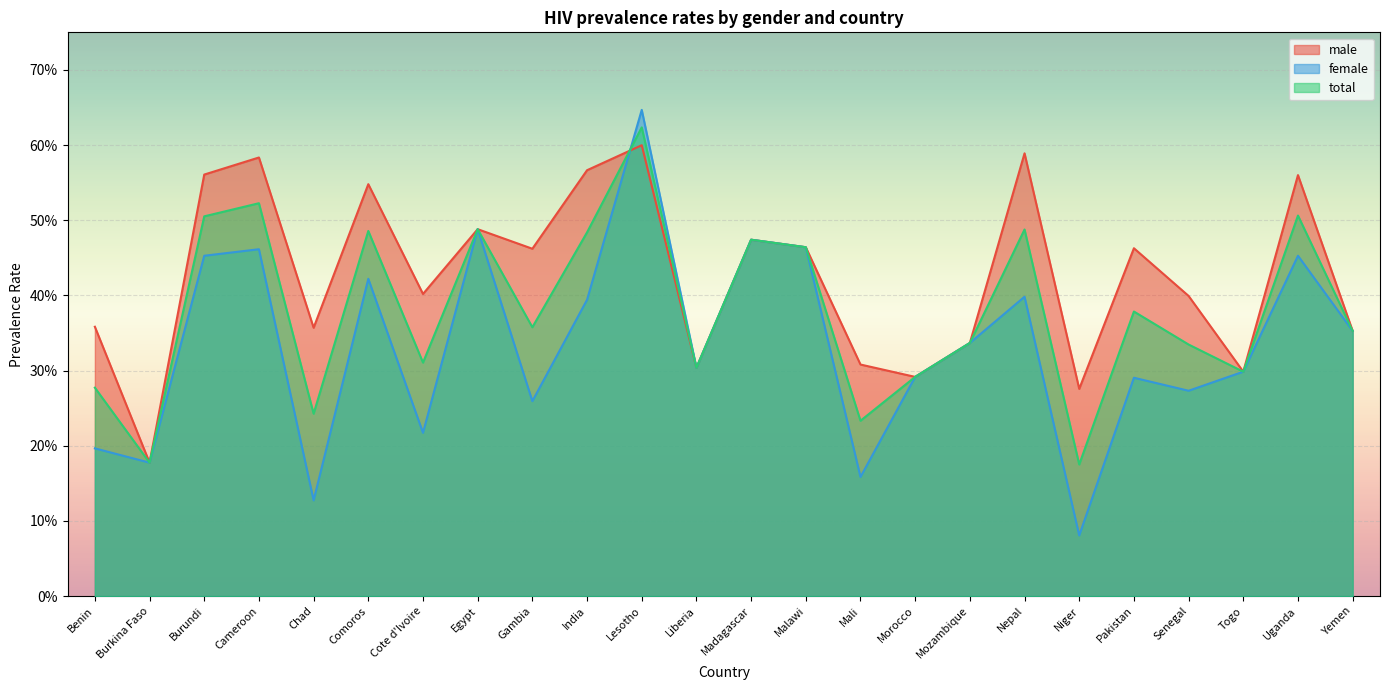

At which label is total closest to 0?

Niger